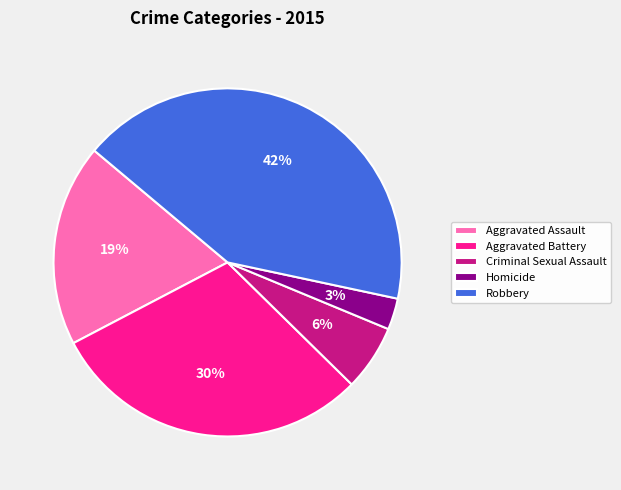

Does Aggravated Battery account for over 50% of the chart?

No